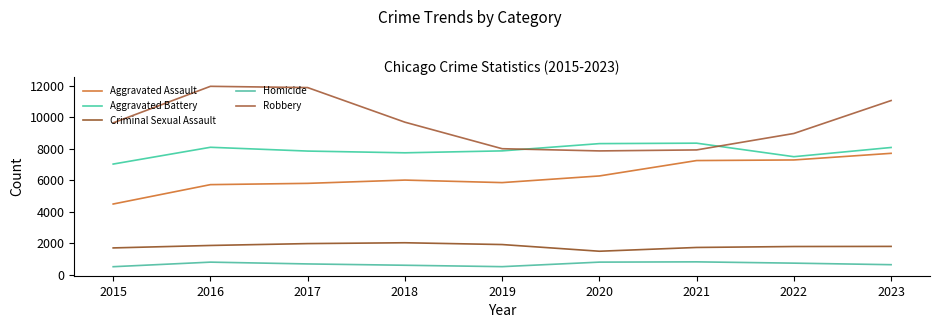

What are all the series names shown in the legend?

Aggravated Assault, Aggravated Battery, Criminal Sexual Assault, Homicide, Robbery